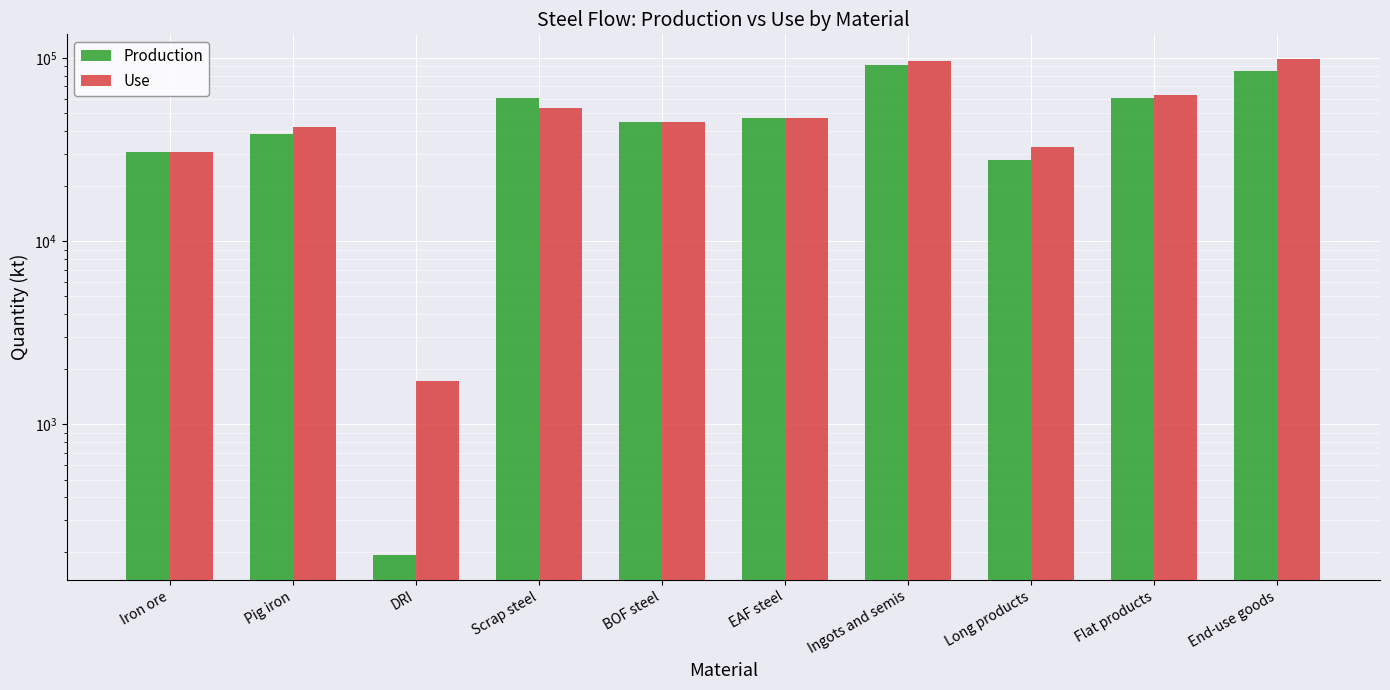

What is the label of the 2nd bar from the left?

Pig iron